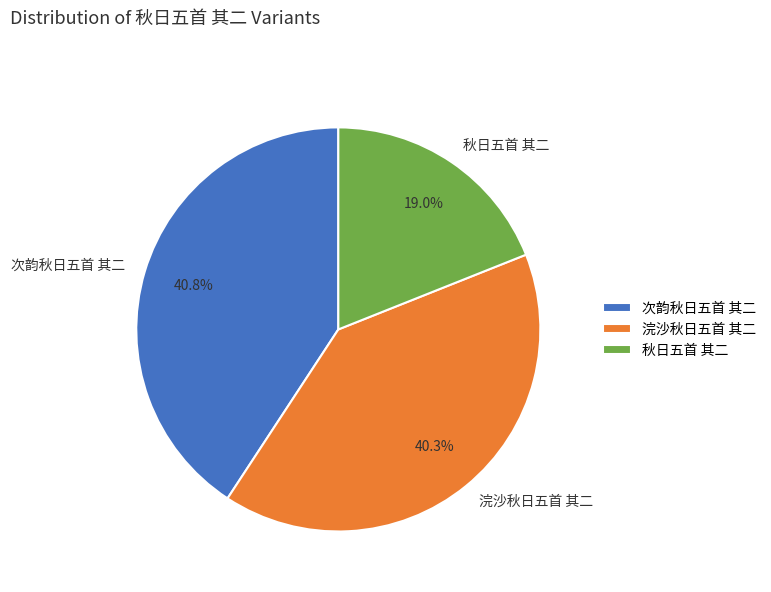

Which slice is the smallest?

秋日五首 其二